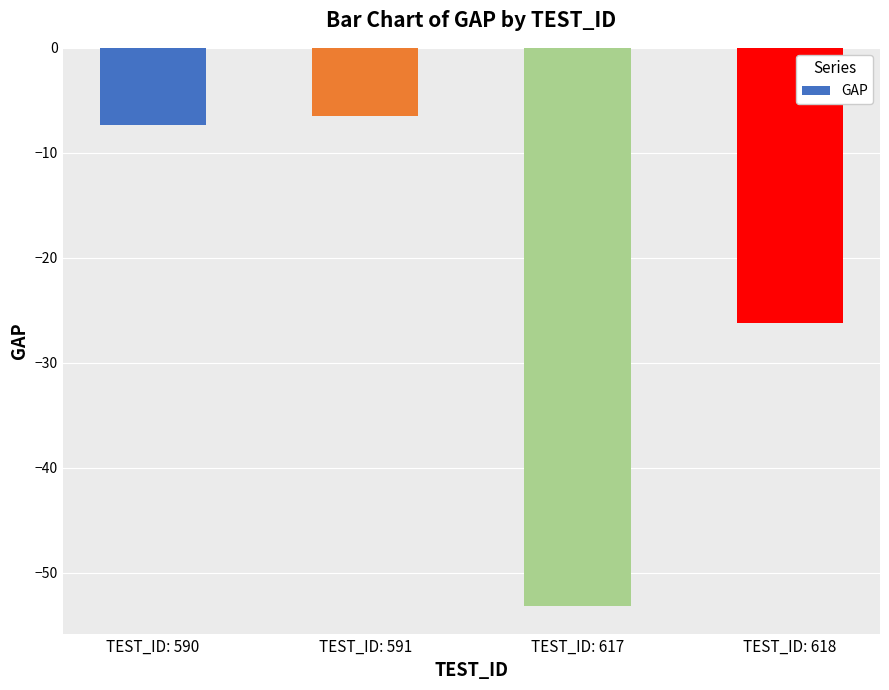

What is the average value?

-23.3